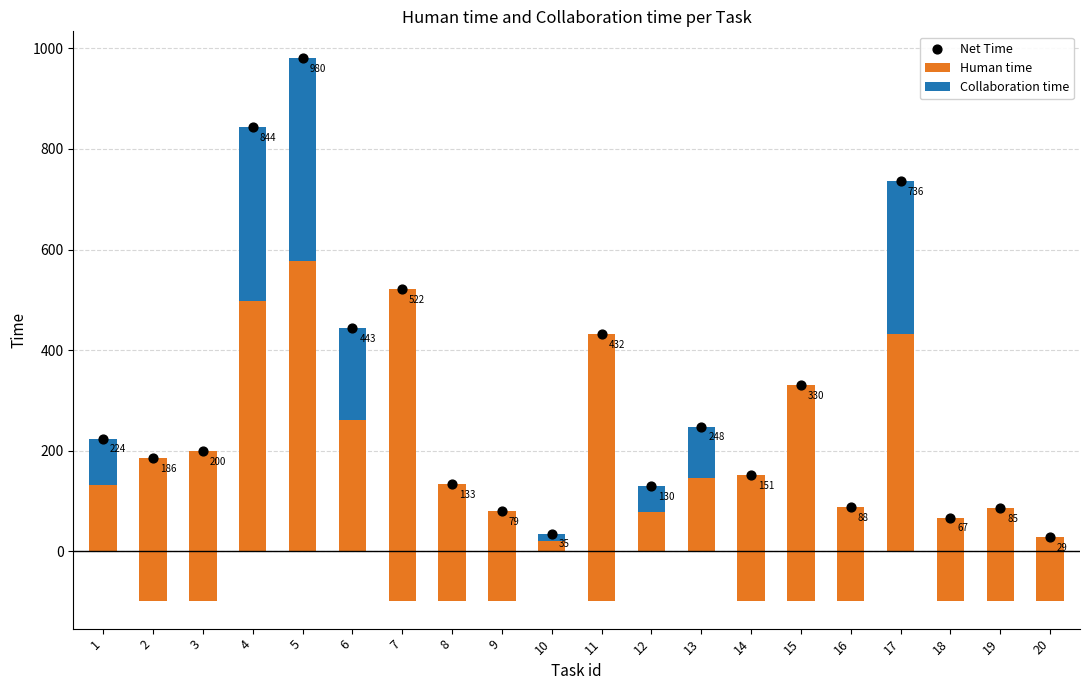

Which series reaches the maximum Y coordinate?

Net Time